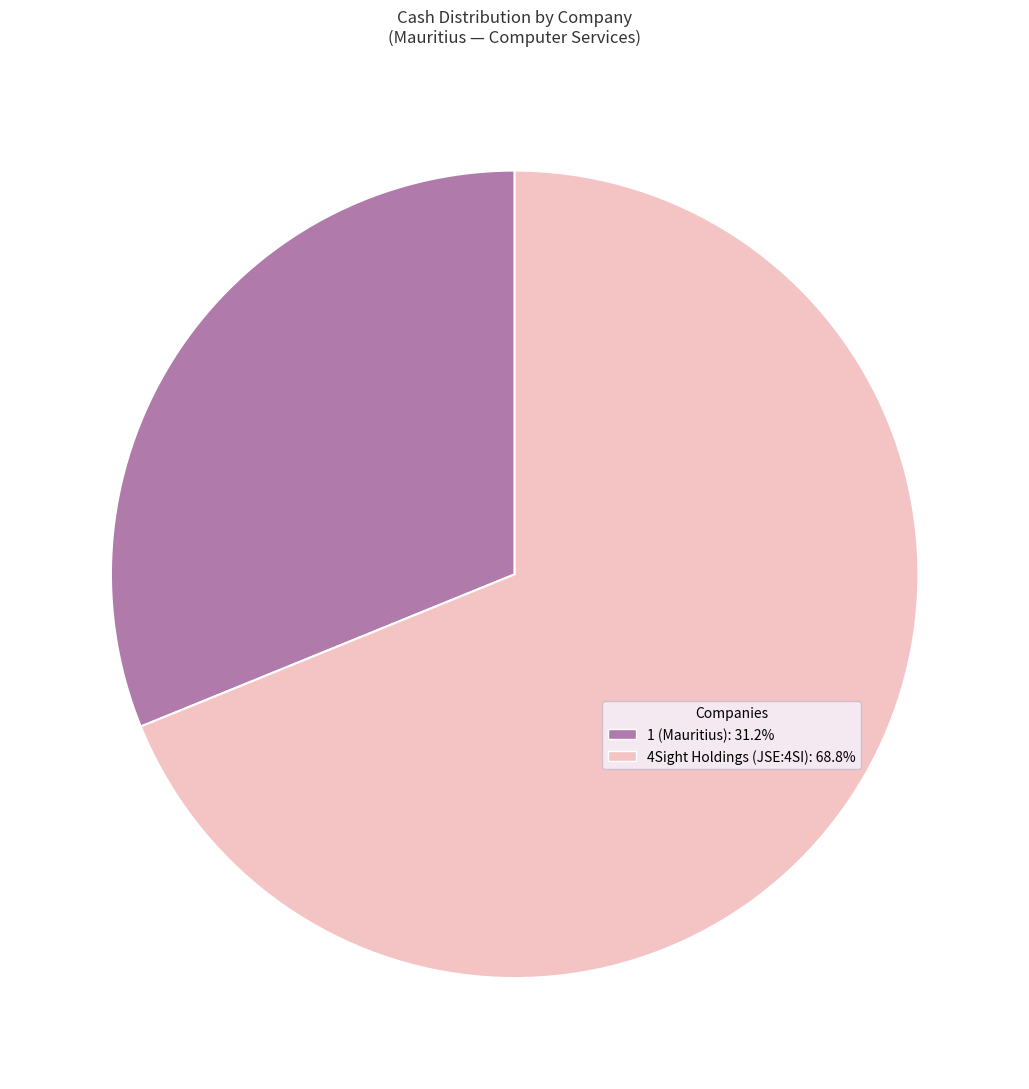

What is the ratio of the value at 4Sight Holdings (JSE:4SI): 68.8% to the value at 1 (Mauritius): 31.2%?

2.2